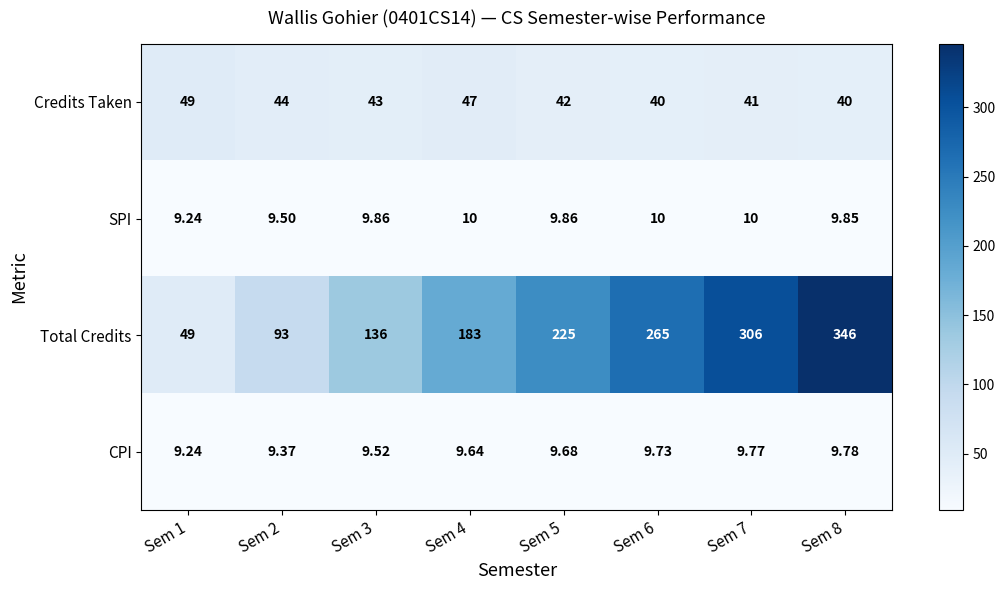

What is the spread (max minus min) of values at Sem 6?

255.3